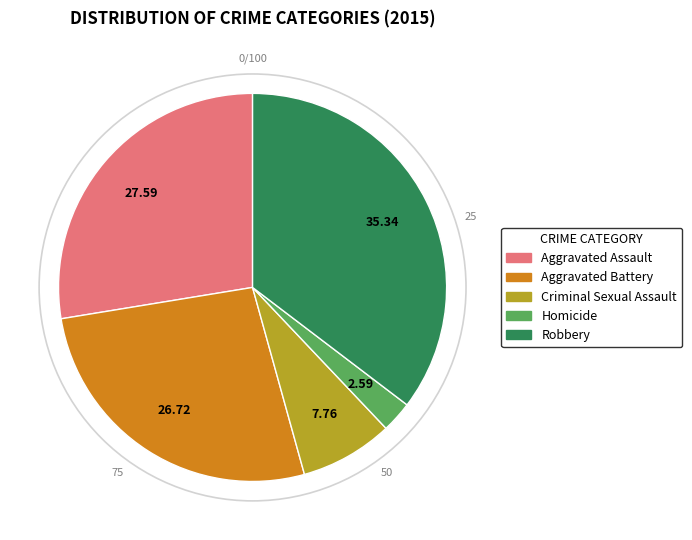

Between Robbery and Aggravated Assault, which is larger?

Robbery